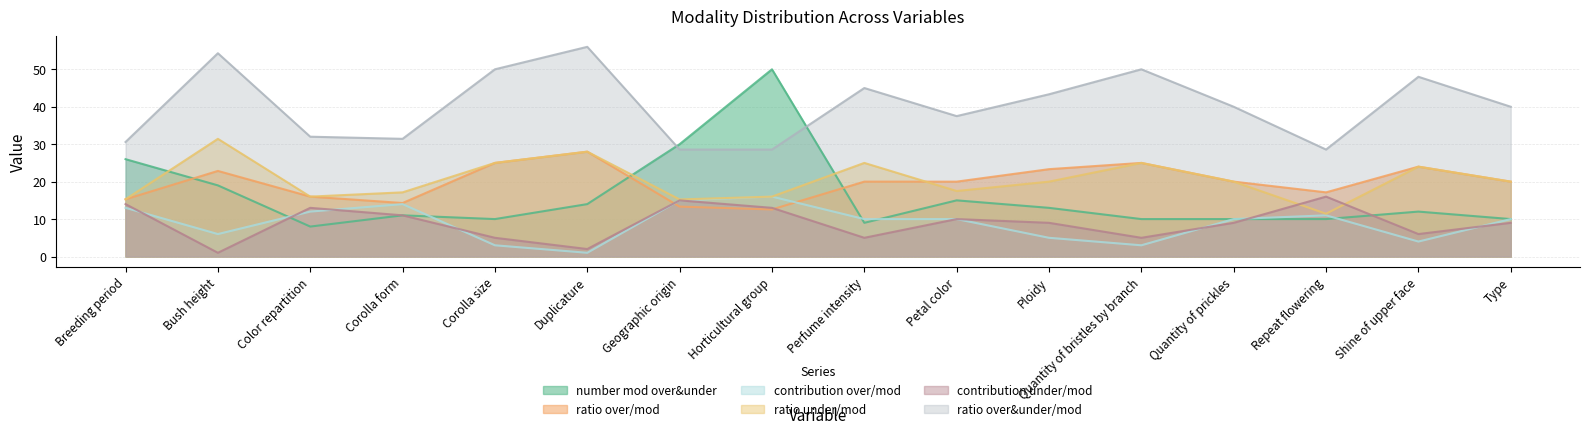

Reading right to left, what are all the values shown in this chart?

number mod over&under: 10.0	12.0	10.0	10.0	10.0	13.0	15.0	9.0	50.0	30.0	14.0	10.0	11.0	8.0	19.0	26.0
ratio over/mod: 20.0	24.0	17.1	20.0	25.0	23.3	20.0	20.0	12.6	13.3	28.0	25.0	14.3	16.0	22.9	15.3
contribution over/mod: 10.0	4.0	11.0	10.0	3.0	5.0	10.0	10.0	16.0	15.0	1.0	3.0	14.0	12.0	6.0	13.0
ratio under/mod: 20.0	24.0	11.4	20.0	25.0	20.0	17.5	25.0	16.0	15.2	28.0	25.0	17.1	16.0	31.4	15.3
contribution under/mod: 9.0	6.0	16.0	9.0	5.0	9.0	10.0	5.0	13.0	15.0	2.0	5.0	11.0	13.0	1.0	14.0
ratio over&under/mod: 40.0	48.0	28.6	40.0	50.0	43.3	37.5	45.0	28.6	28.6	56.0	50.0	31.4	32.0	54.3	30.6